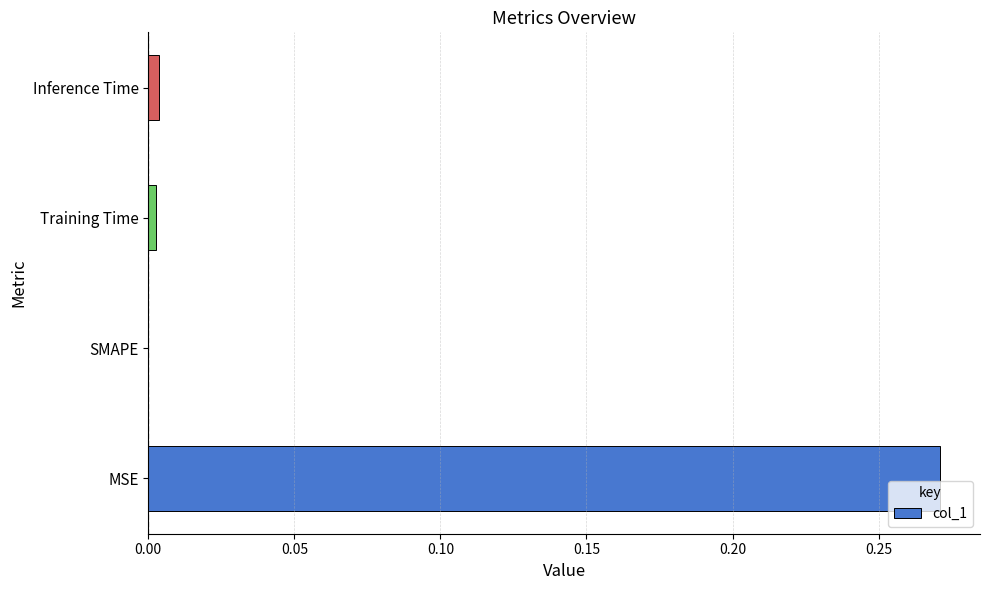

True or false: the data shows 0.0 at Training Time.

True